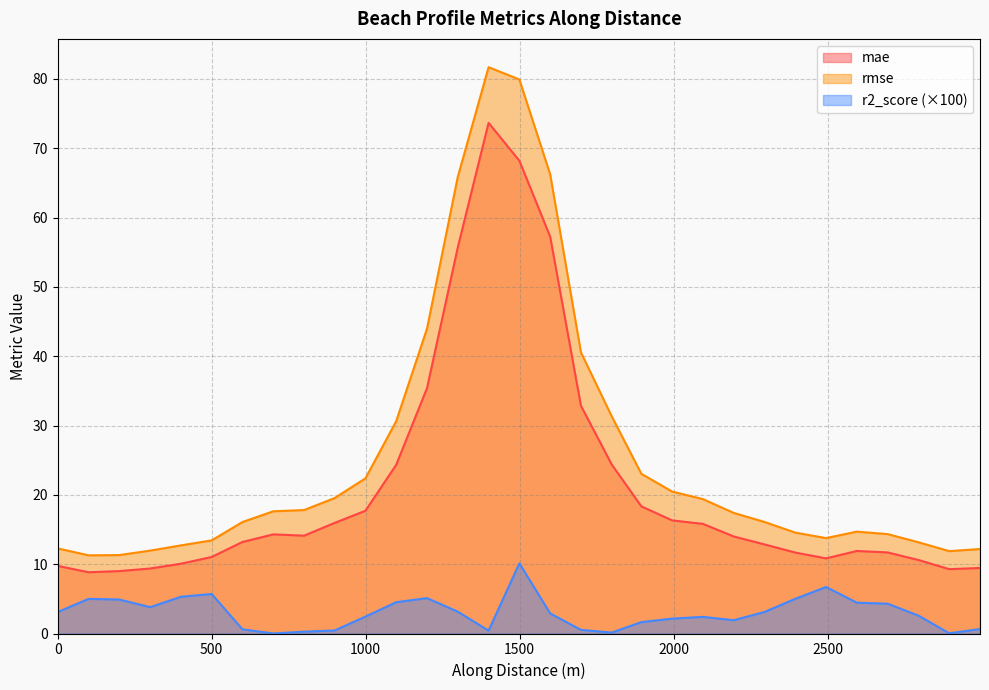

How many lines are shown in the chart?

3